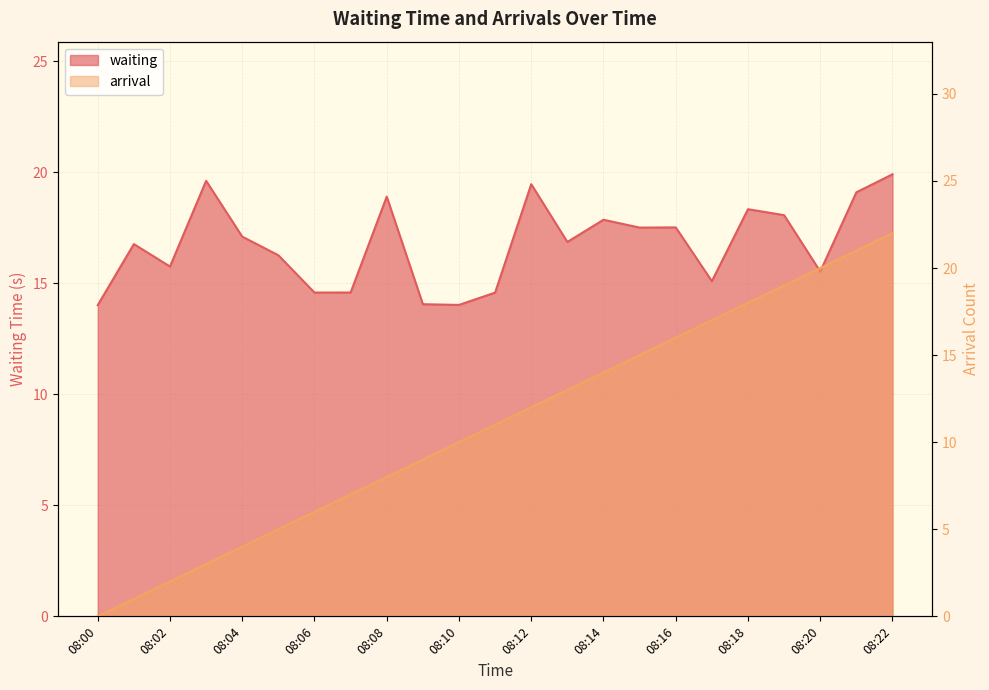

What is the value of the waiting point at the 16th from the left?

17.5